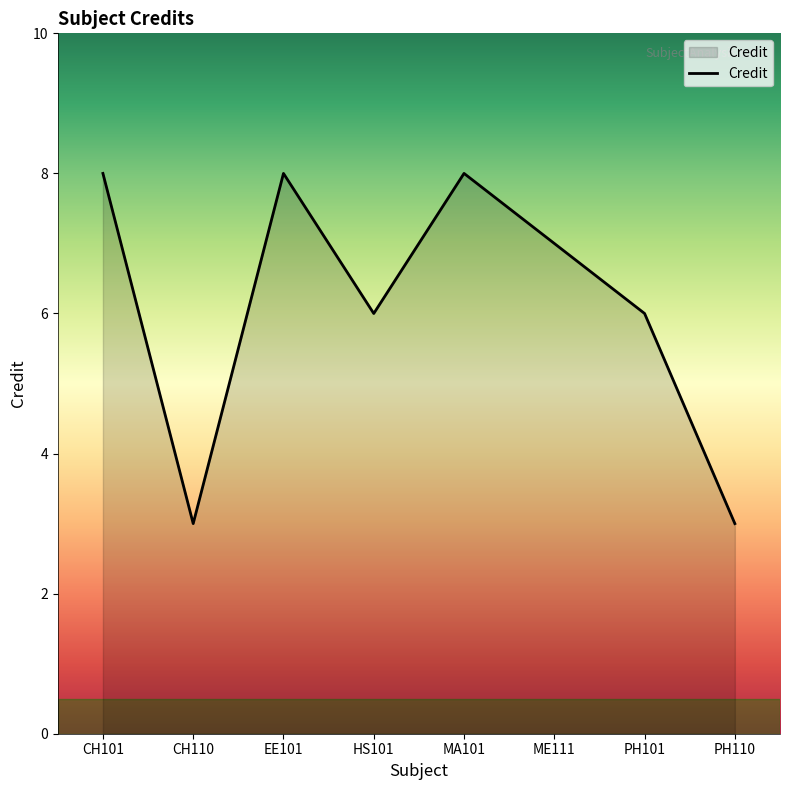

What is the greatest value displayed?

8